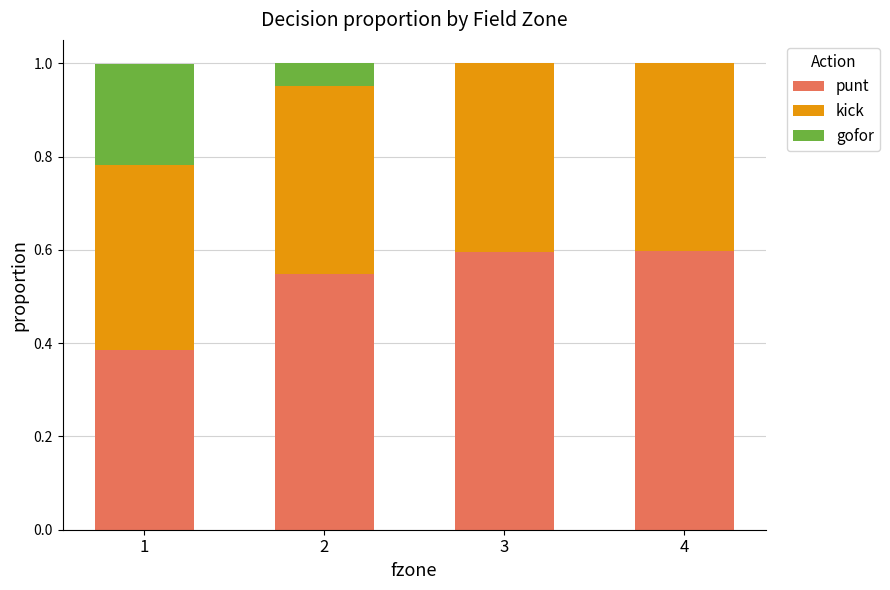

What is the total value across all series at 2?

1.0